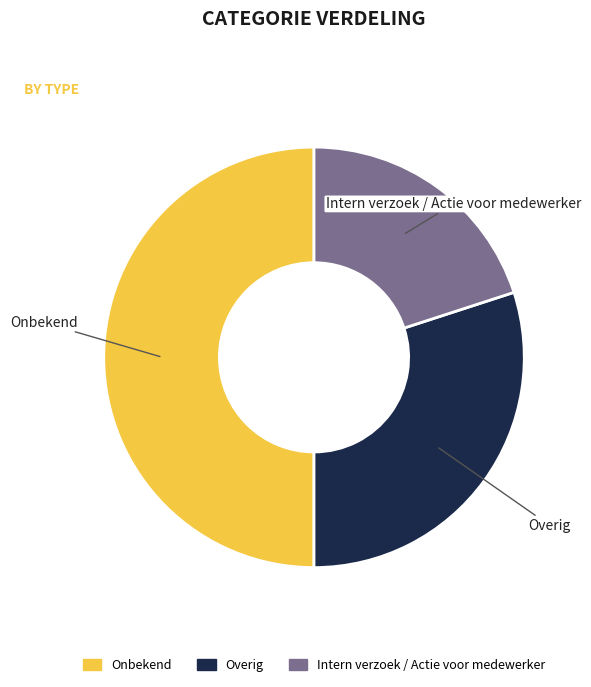

Rank the categories by value from lowest to highest.

Intern verzoek / Actie voor medewerker, Overig, Onbekend